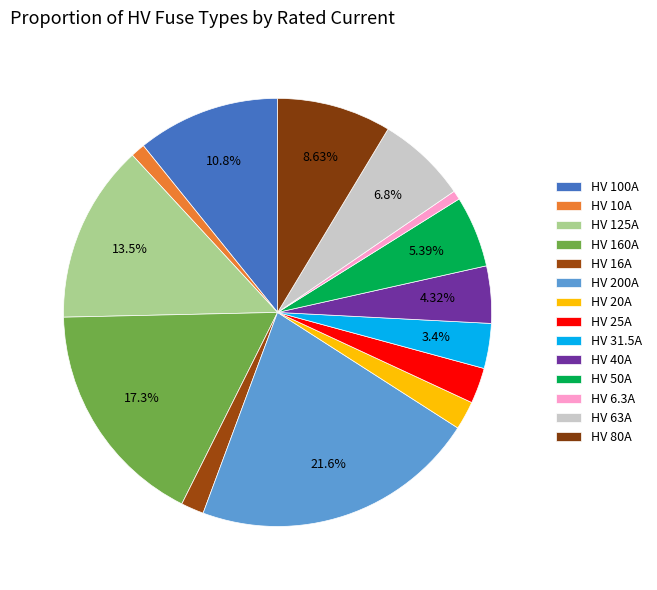

Count the number of slices in the pie.

14